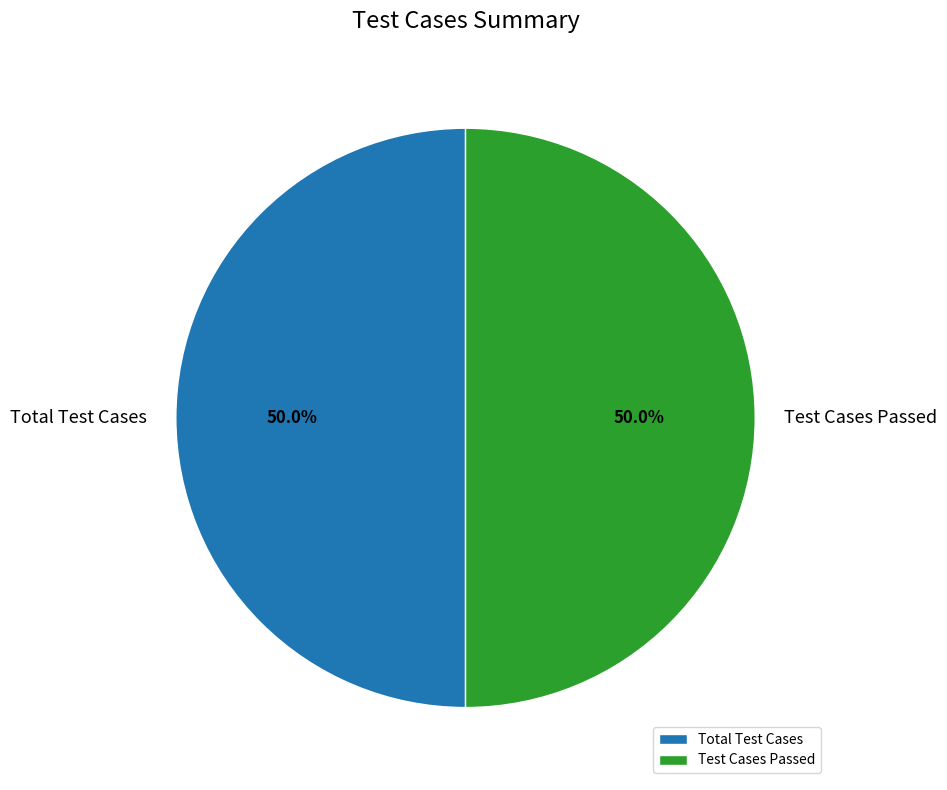

To the nearest percent, what is the difference between the largest and smallest slice percentages?

0%